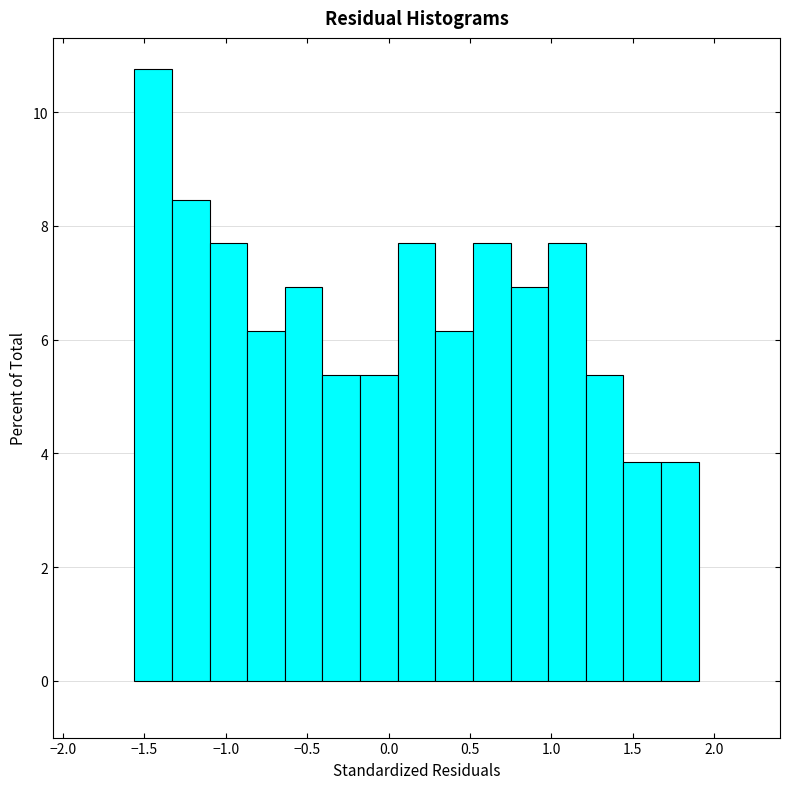

Reading left to right, transcribe this chart: for each bar, give the range it covers on the x-axis and its height. Neither the bar edges nor the heights are printed on the chart, so give them approximately, as read against the axes.

-1.55 to -1.35: 10.8
-1.35 to -1.10: 8.4
-1.10 to -0.85: 7.6
-0.85 to -0.65: 6.2
-0.65 to -0.40: 7.0
-0.40 to -0.15: 5.4
-0.15 to 0.05: 5.4
0.05 to 0.30: 7.6
0.30 to 0.50: 6.2
0.50 to 0.75: 7.6
0.75 to 1.00: 7.0
1.00 to 1.20: 7.6
1.20 to 1.45: 5.4
1.45 to 1.65: 3.8
1.65 to 1.90: 3.8